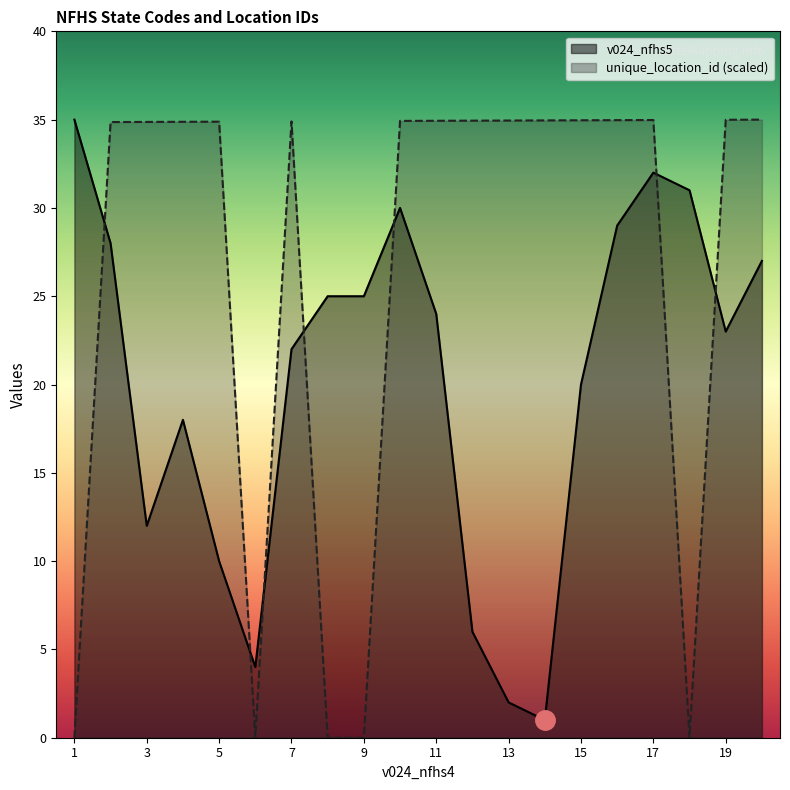

The value of unique_location_id at 12 is 34.9. True or false?

True